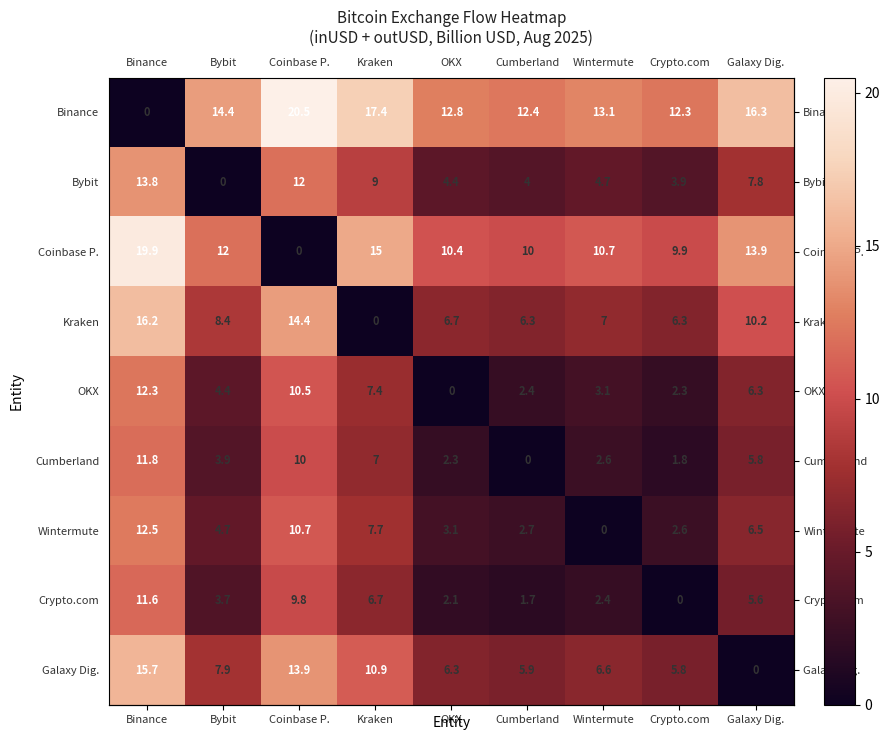

The Bybit series shows 4.0 at Cumberland. True or false?

True